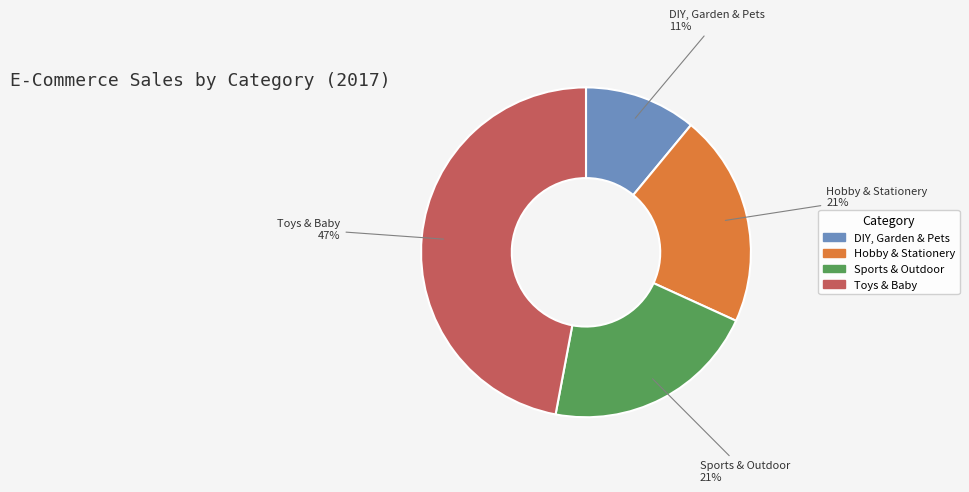

To the nearest percent, what percentage of the pie is Hobby & Stationery?

21%